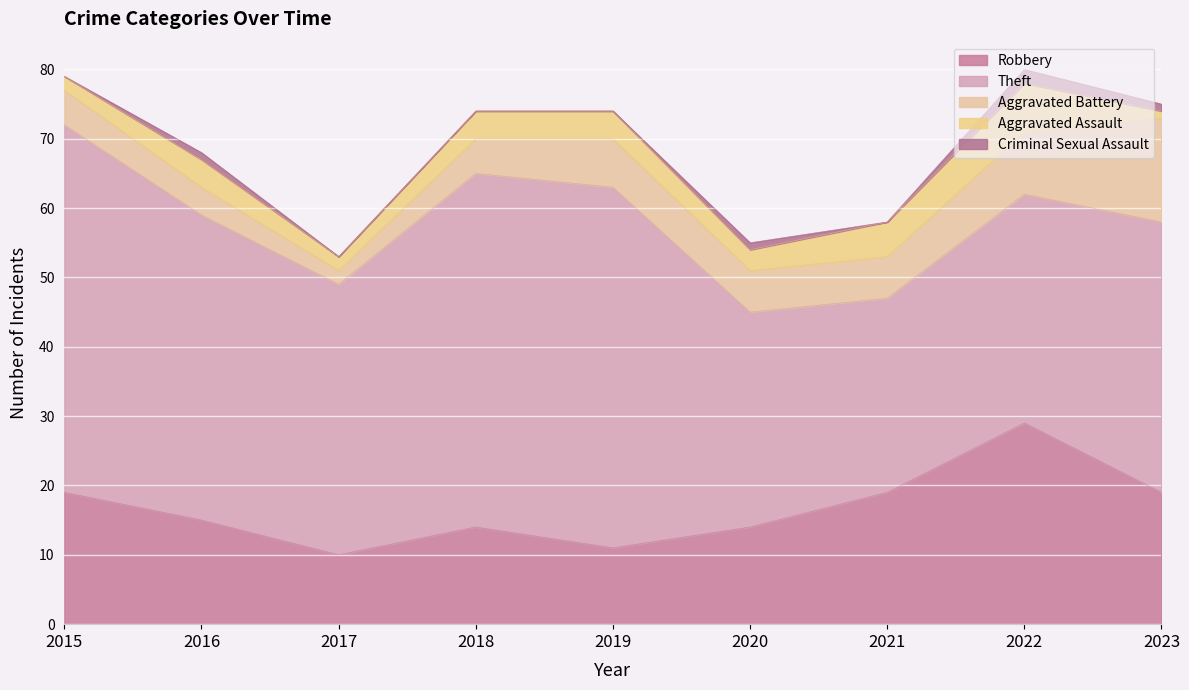

What is the sum of the Criminal Sexual Assault values at 2021 and 2016?

1